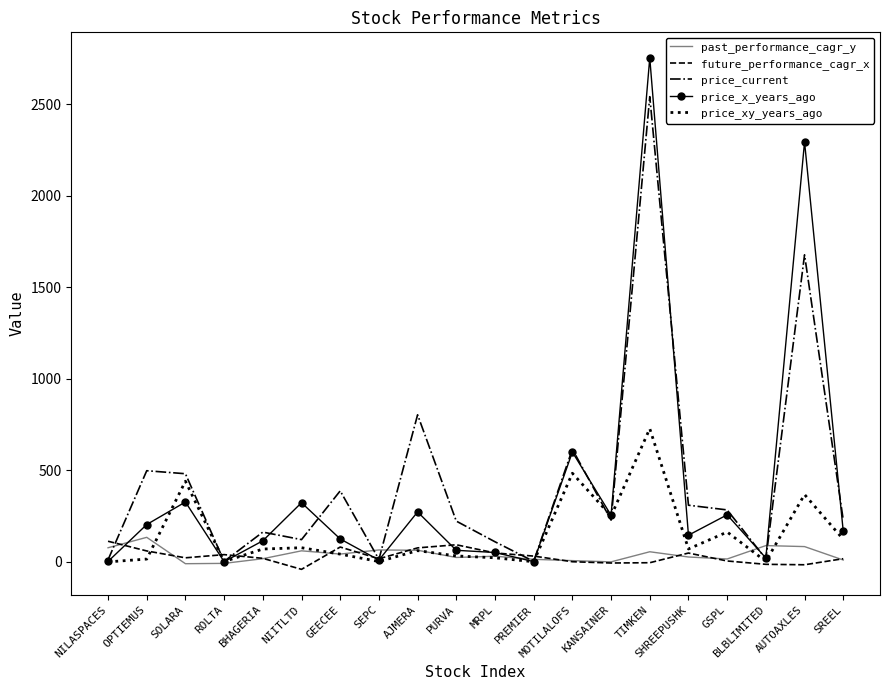

Which series changed the most between MOTILALOFS and KANSAINER?

price_current